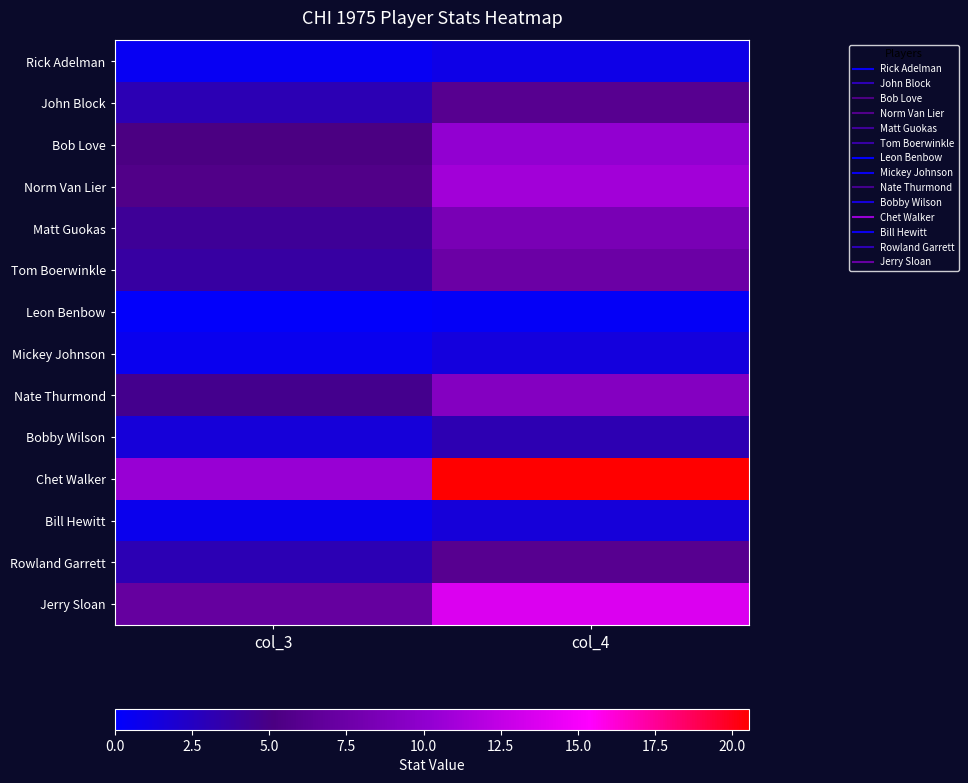

Reading left to right, transcribe all the data shown in this chart.

Rick Adelman: col_3=0.5	col_4=1.0
John Block: col_3=3.1	col_4=6.1
Bob Love: col_3=5.2	col_4=10.2
Norm Van Lier: col_3=5.6	col_4=11.0
Matt Guokas: col_3=4.3	col_4=8.4
Tom Boerwinkle: col_3=3.8	col_4=7.4
Leon Benbow: col_3=0.2	col_4=0.4
Mickey Johnson: col_3=0.7	col_4=1.4
Nate Thurmond: col_3=4.7	col_4=9.2
Bobby Wilson: col_3=1.6	col_4=3.1
Chet Walker: col_3=10.5	col_4=20.5
Bill Hewitt: col_3=0.8	col_4=1.6
Rowland Garrett: col_3=3.1	col_4=6.1
Jerry Sloan: col_3=7.0	col_4=13.7